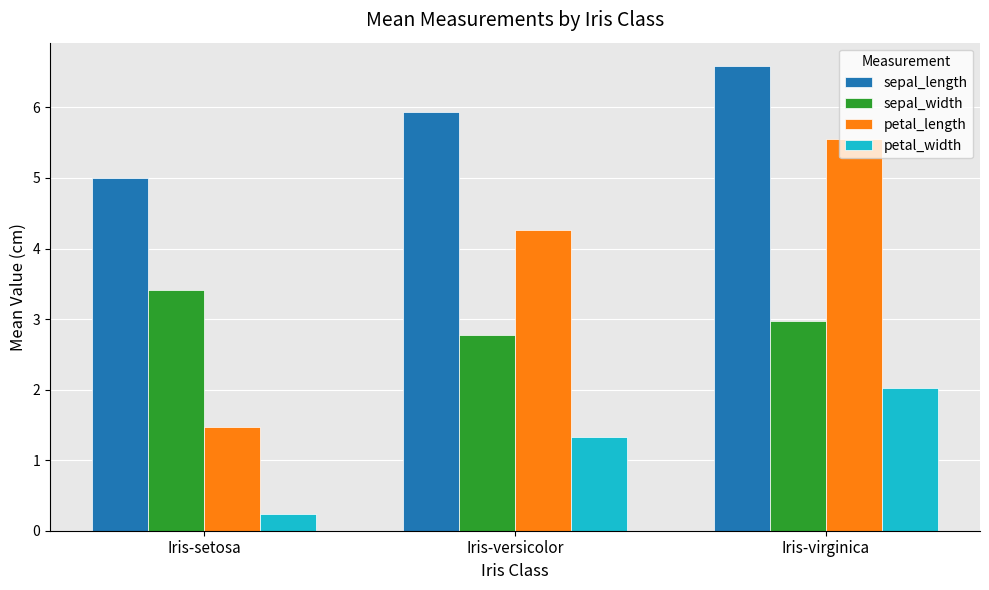

What is the difference between the second highest and minimum values in the sepal_length series?

0.9